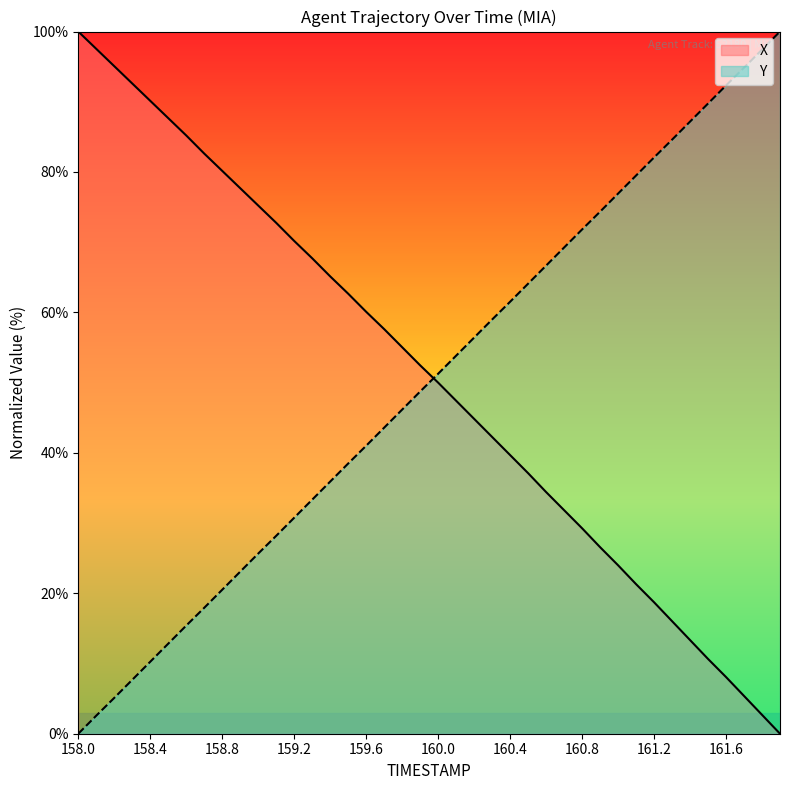

Which series has the largest total across all categories?

X